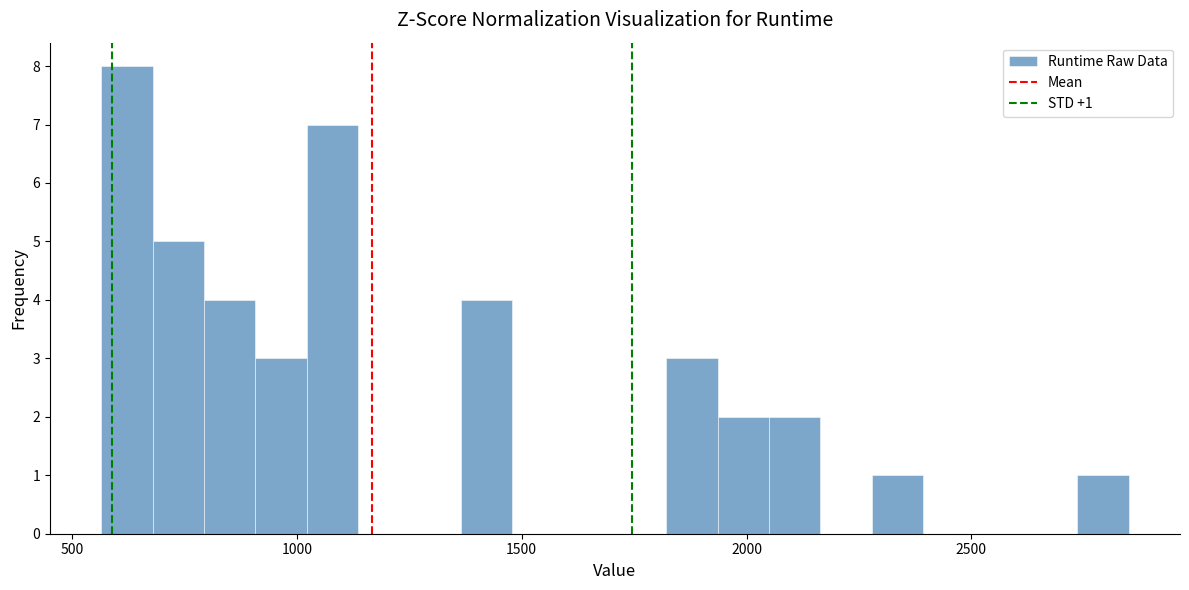

Around what value on the x-axis is the tallest bar? Give the approximate position of its centre, as read against the axis.

600